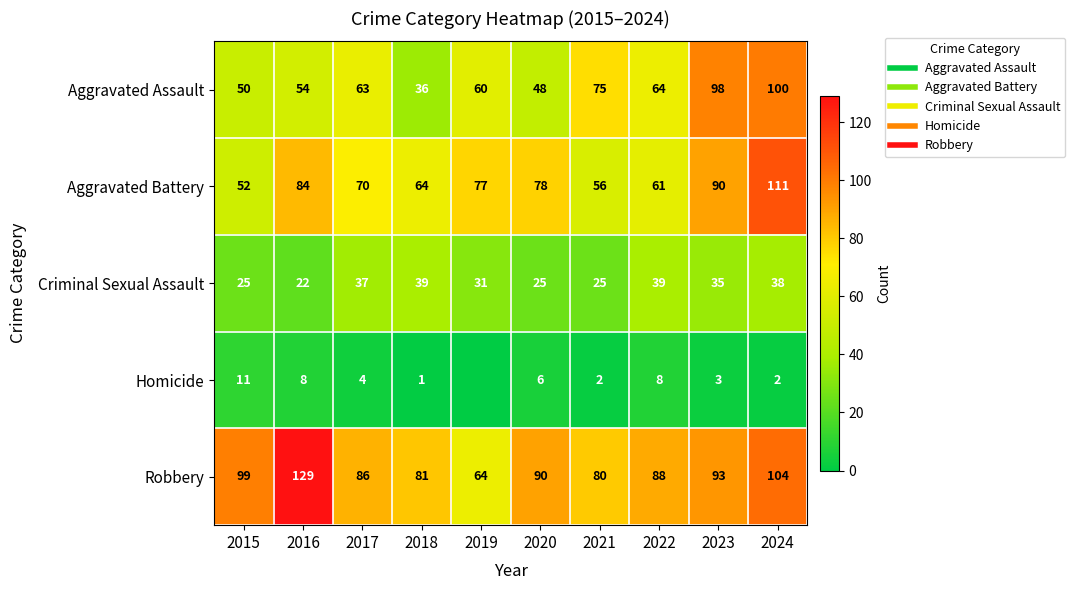

At which label is Homicide closest to 5?

2017